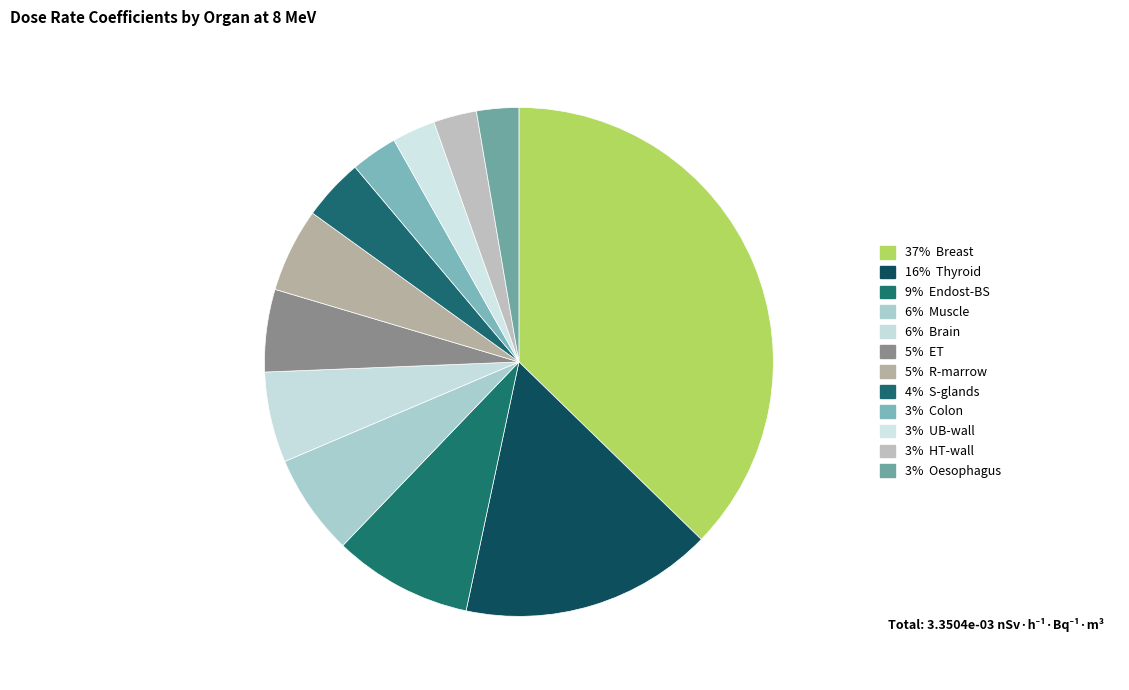

How many slices are in this pie chart?

12